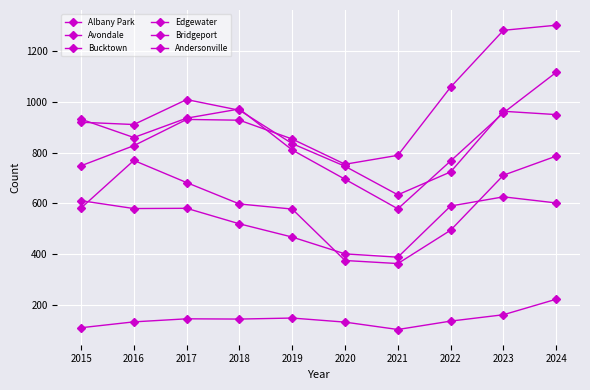

At which category does Albany Park reach its first local peak?

2017